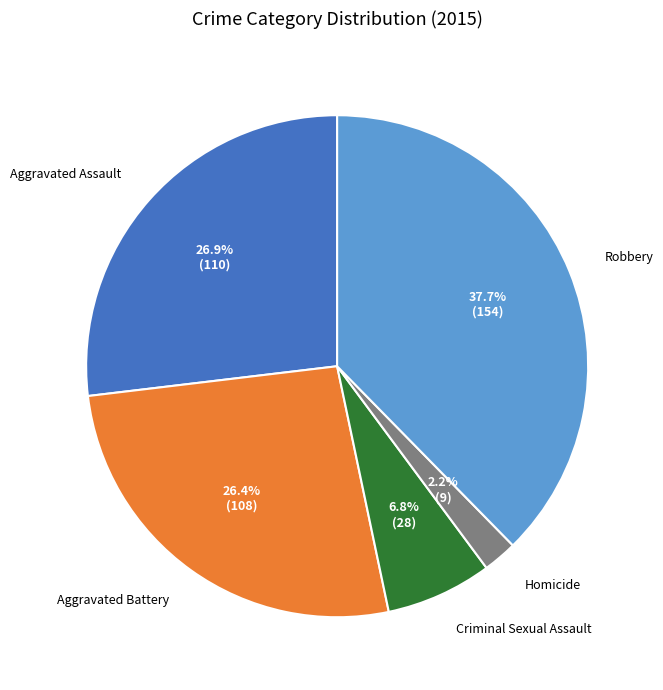

To the nearest percent, what is the average slice percentage?

20%